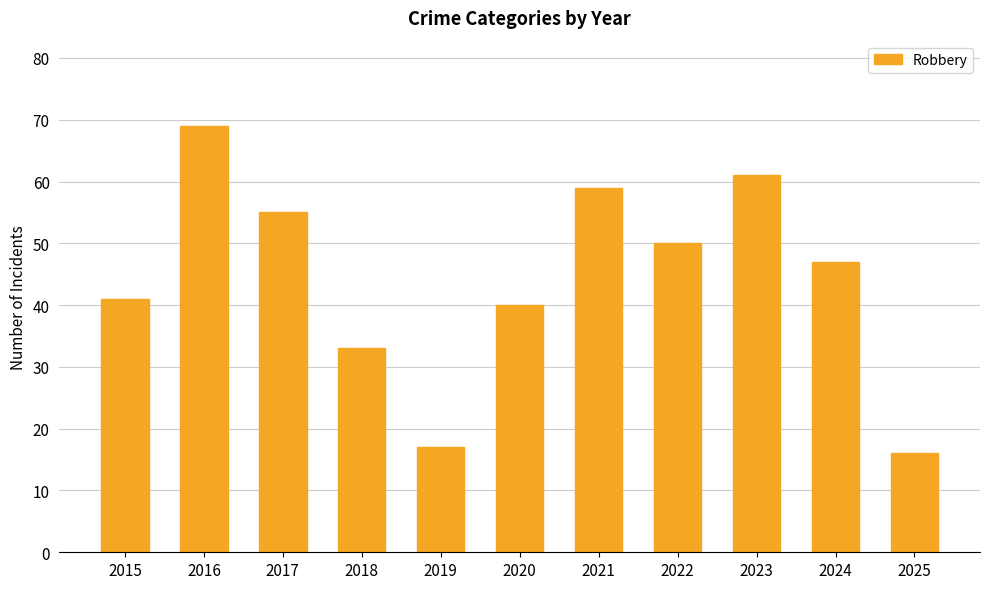

List the labels in order of value, largest first.

2016, 2023, 2021, 2017, 2022, 2024, 2015, 2020, 2018, 2019, 2025